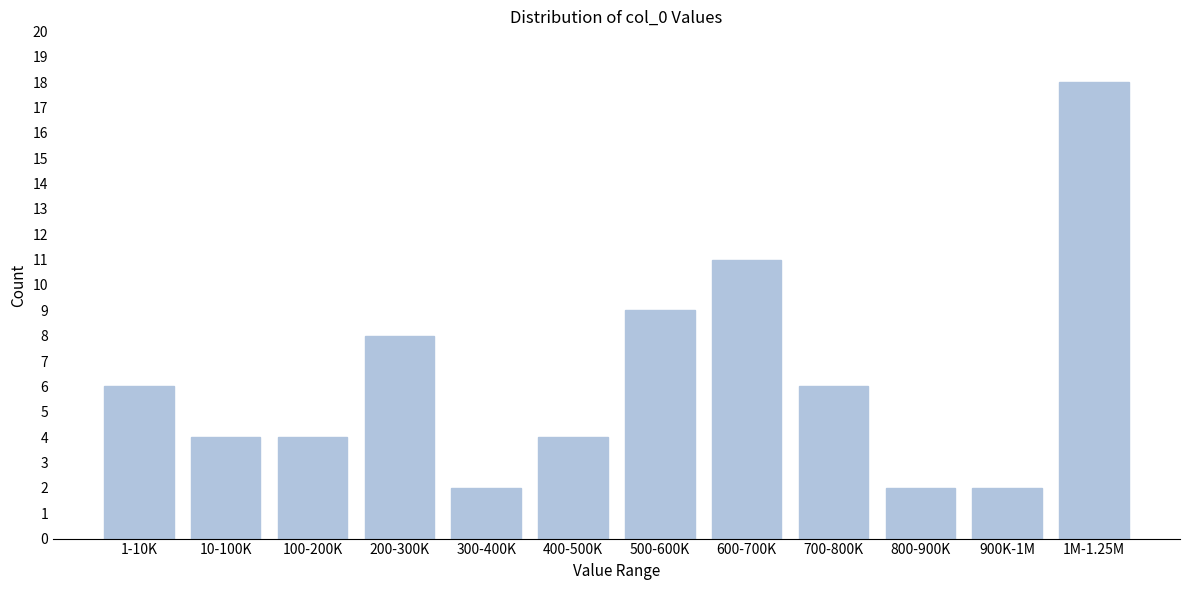

Reading right to left, what are all the values shown in this chart?

18	2	2	6	11	9	4	2	8	4	4	6